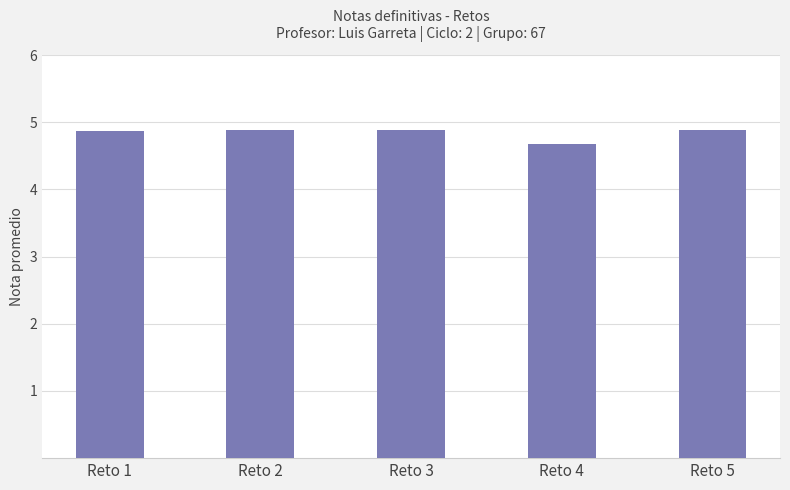

Is it true that the value at Reto 5 is 4.9?

True